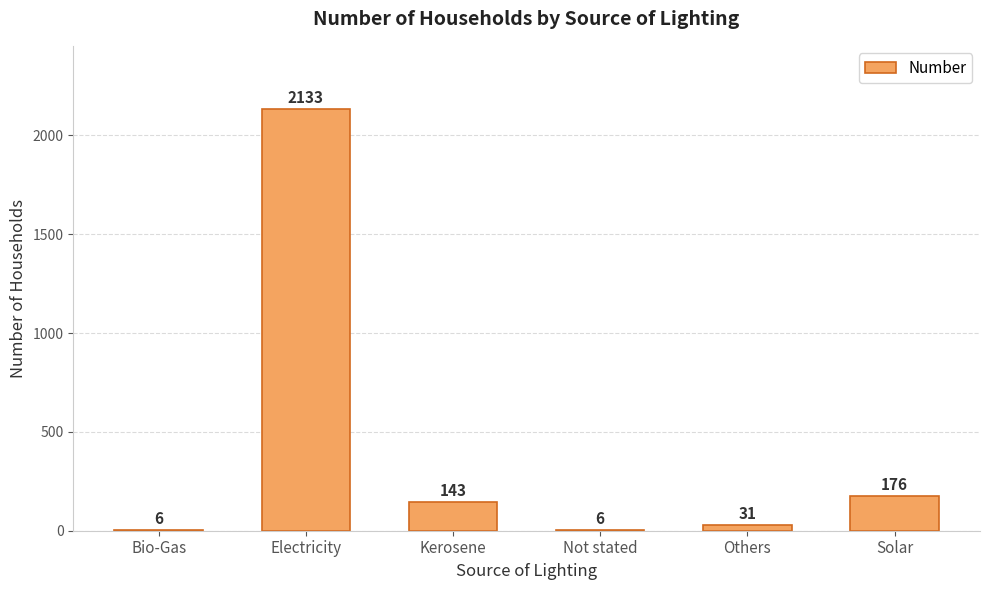

What is the maximum value shown in the chart?

2133